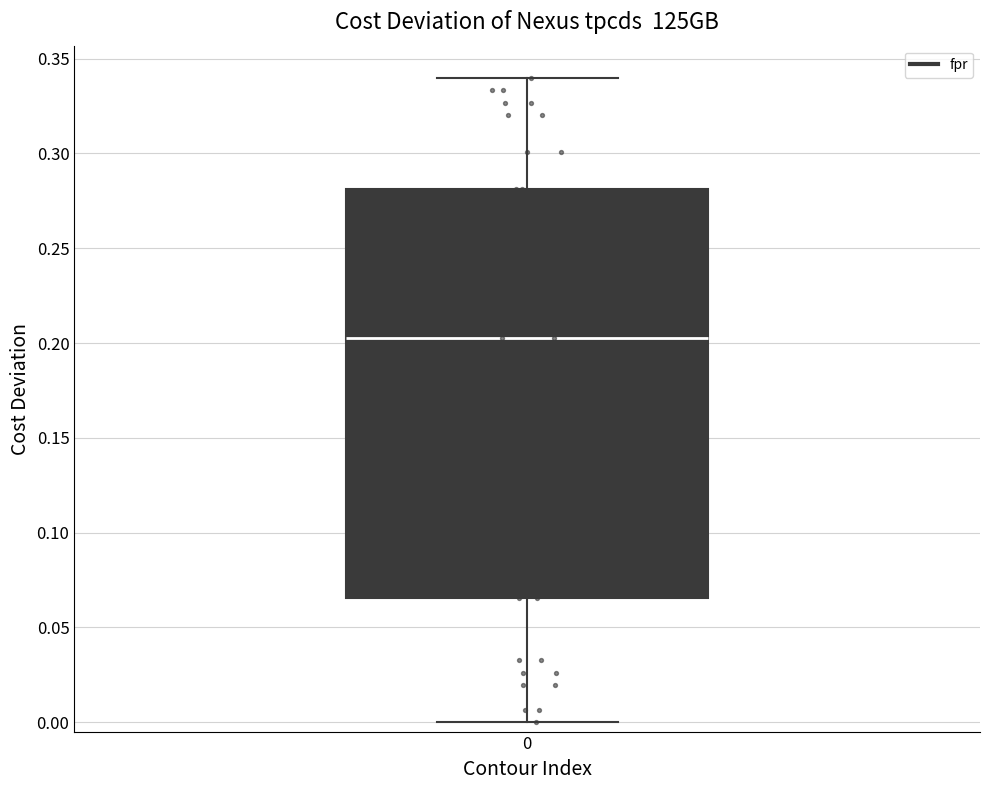

Read this box plot against the y-axis: the position of the median line, the range covered by the box, and the ends of both whiskers. The values are not printed on the chart, so give them approximately, as read against the axis.

median 0.205, box 0.065 to 0.280, whiskers 0.000 to 0.340